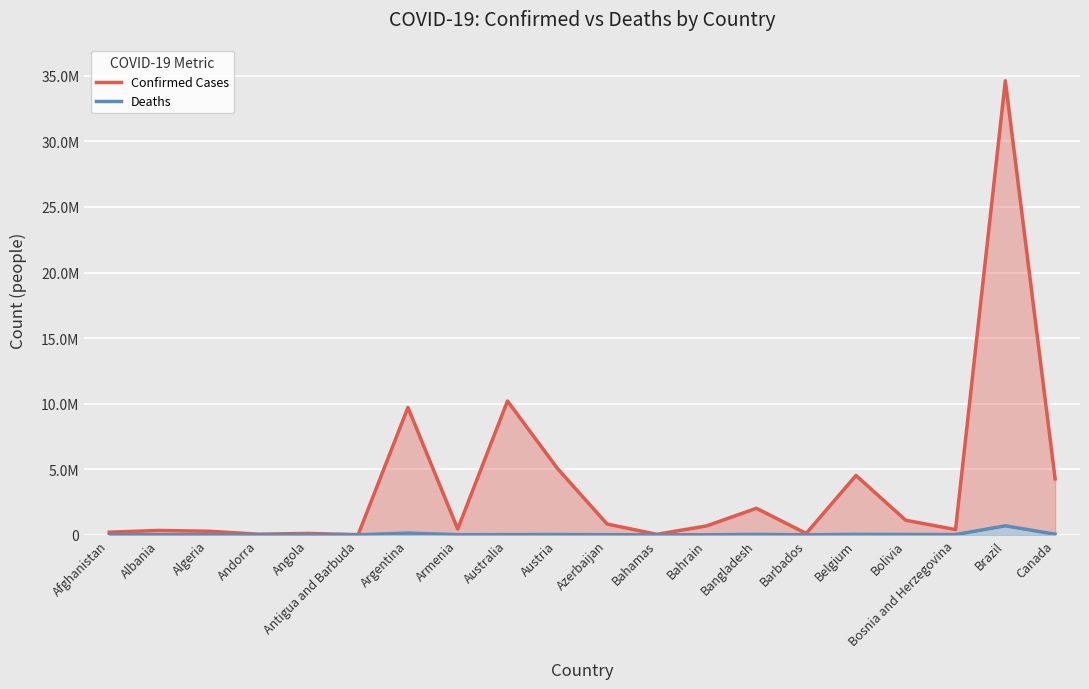

Reading left to right, extract all data points from this chart.

Confirmed Cases: Afghanistan=198543	Albania=331976	Algeria=270641	Andorra=46147	Angola=103131	Antigua and Barbuda=9008	Argentina=9708420	Armenia=441444	Australia=10204195	Austria=5073706	Azerbaijan=820823	Bahamas=37267	Bahrain=678703	Bangladesh=2021690	Barbados=102436	Belgium=4525931	Bolivia=1107908	Bosnia and Herzegovina=398221	Brazil=34624427	Canada=4263800
Deaths: Afghanistan=7798	Albania=3589	Algeria=6879	Andorra=155	Angola=1917	Antigua and Barbuda=145	Argentina=129897	Armenia=8679	Australia=14928	Austria=20712	Azerbaijan=9903	Bahamas=833	Bahrain=1520	Bangladesh=29353	Barbados=559	Belgium=32647	Bolivia=22232	Bosnia and Herzegovina=16119	Brazil=685750	Canada=45234